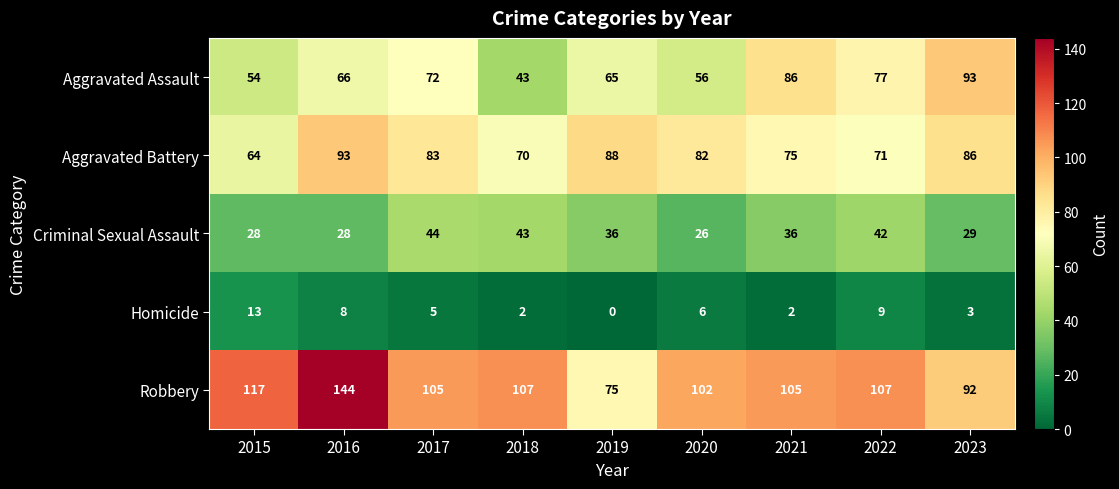

What is the difference between the Aggravated Battery values at 2019 and 2022?

17